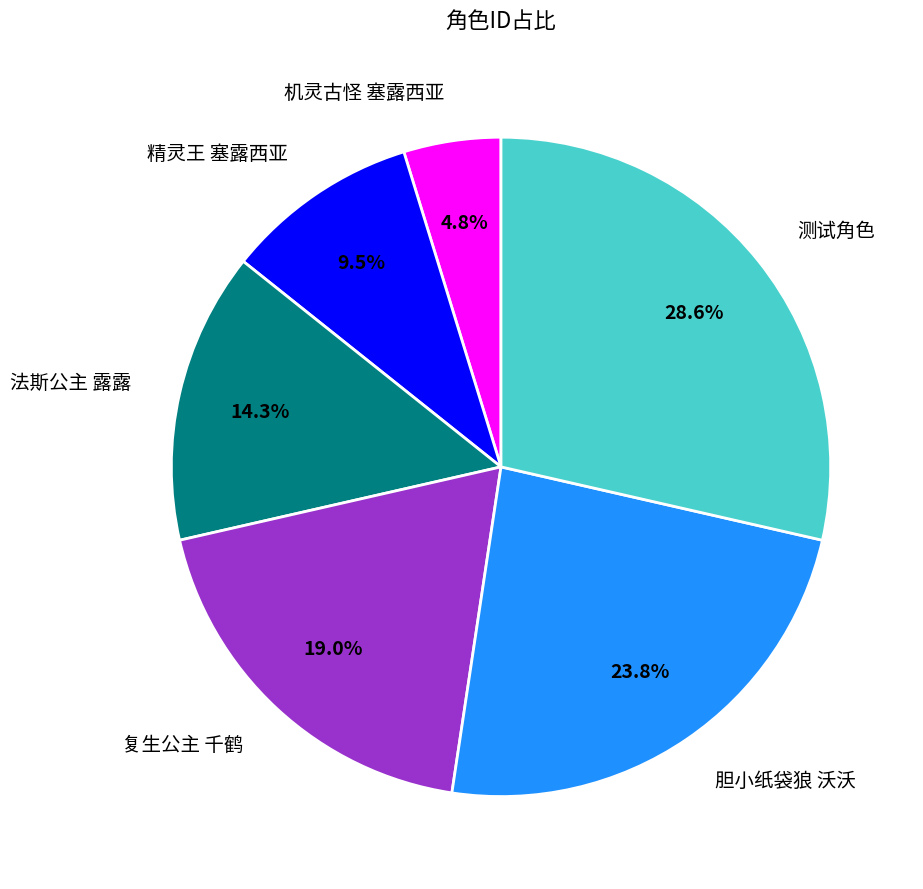

Which slice is the largest?

测试角色